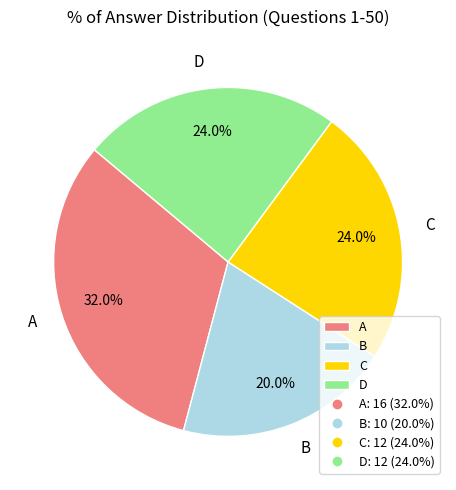

To the nearest percent, what is the average slice percentage?

25%